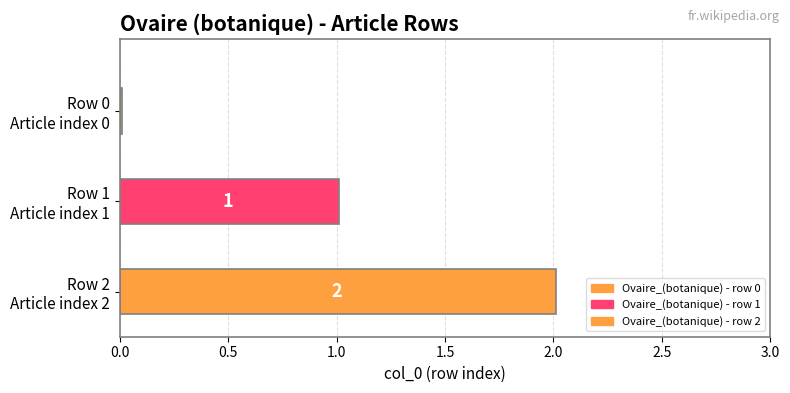

Read the value at Ovaire_(botanique) - row 1.

1